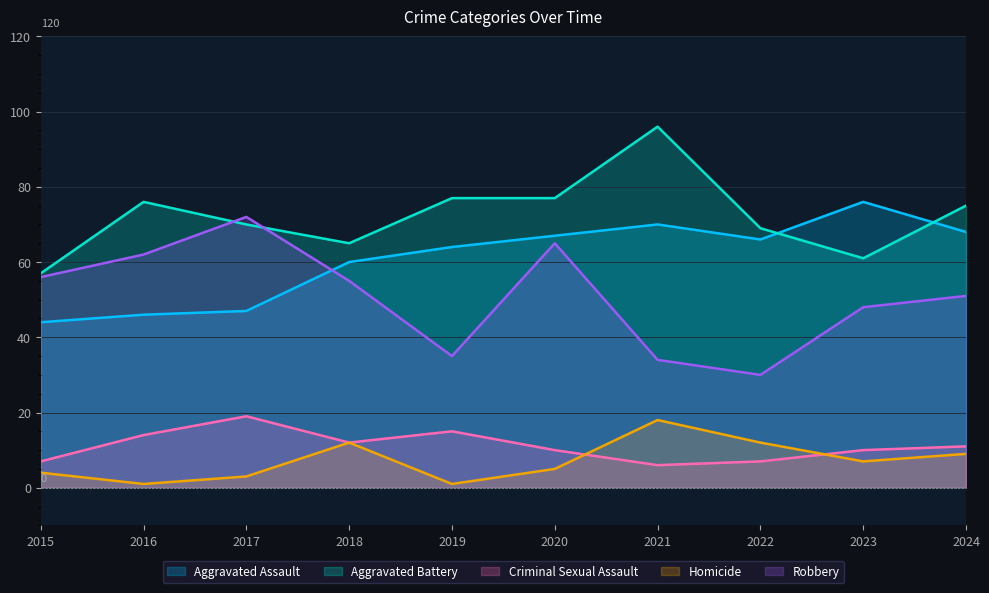

The Criminal Sexual Assault series shows 15 at 2019. True or false?

True